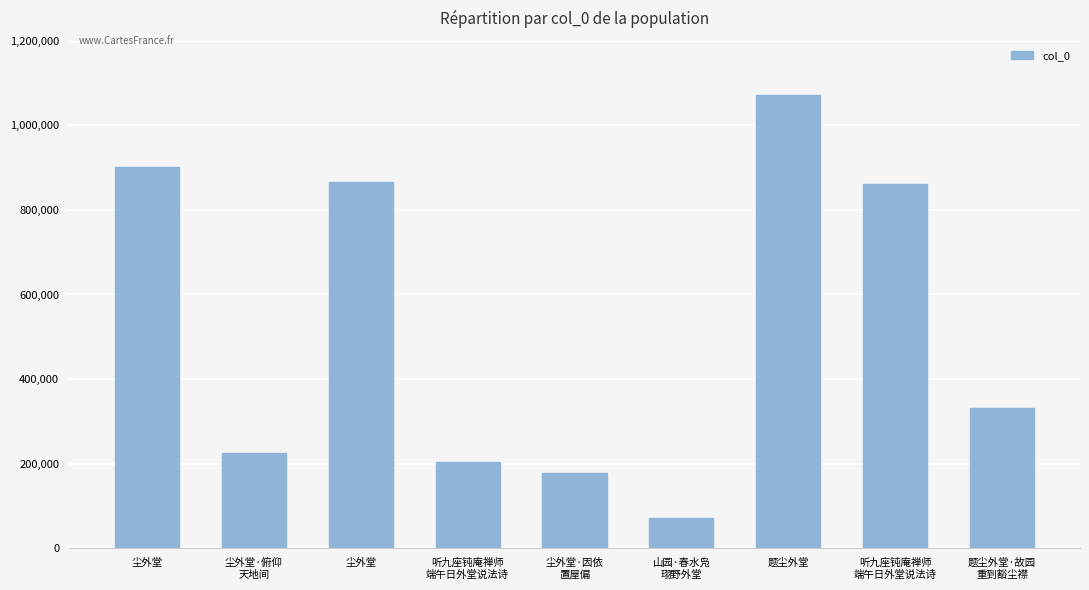

How many categories are shown in the chart?

9